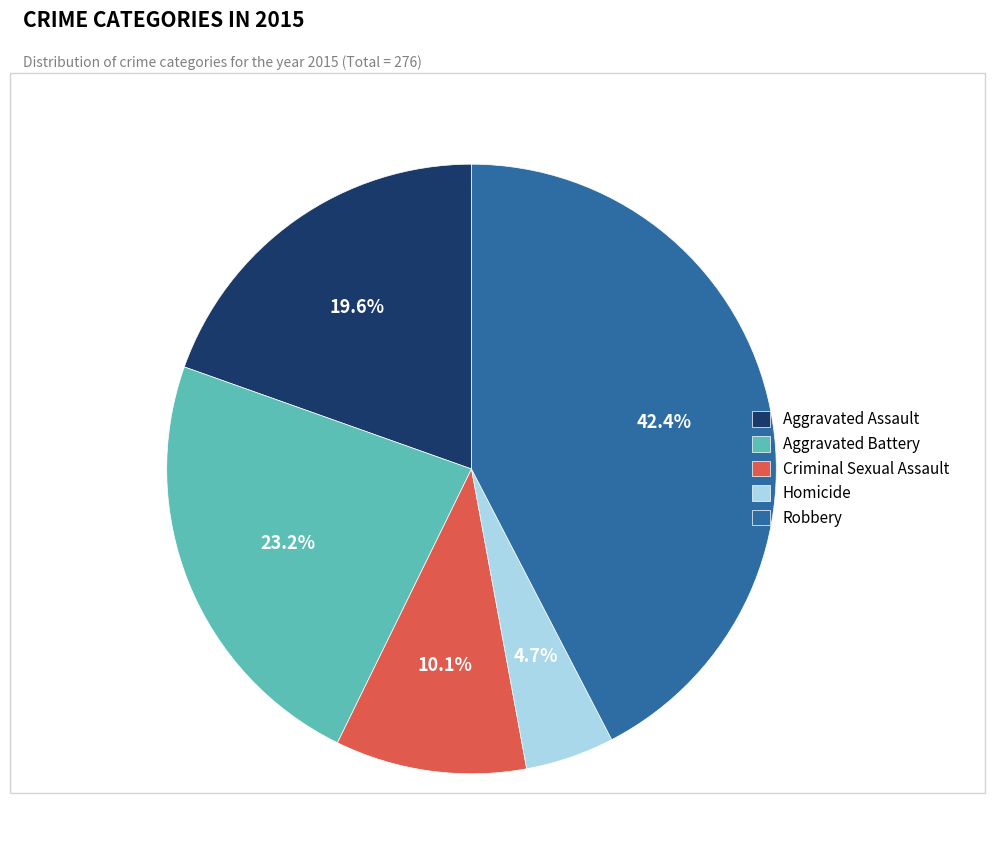

Rank the categories by value from lowest to highest.

Homicide, Criminal Sexual Assault, Aggravated Assault, Aggravated Battery, Robbery